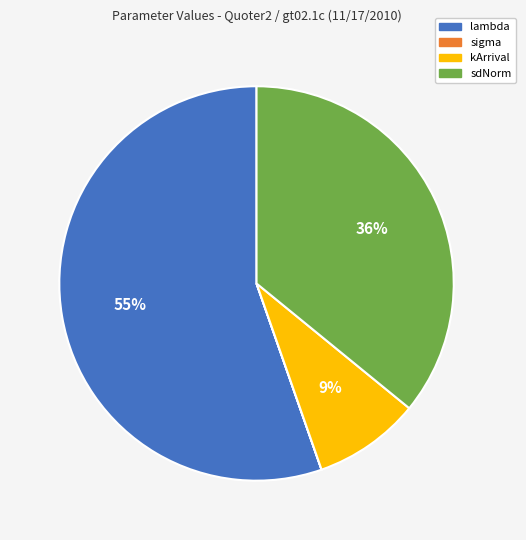

Does any single category account for the majority?

Yes